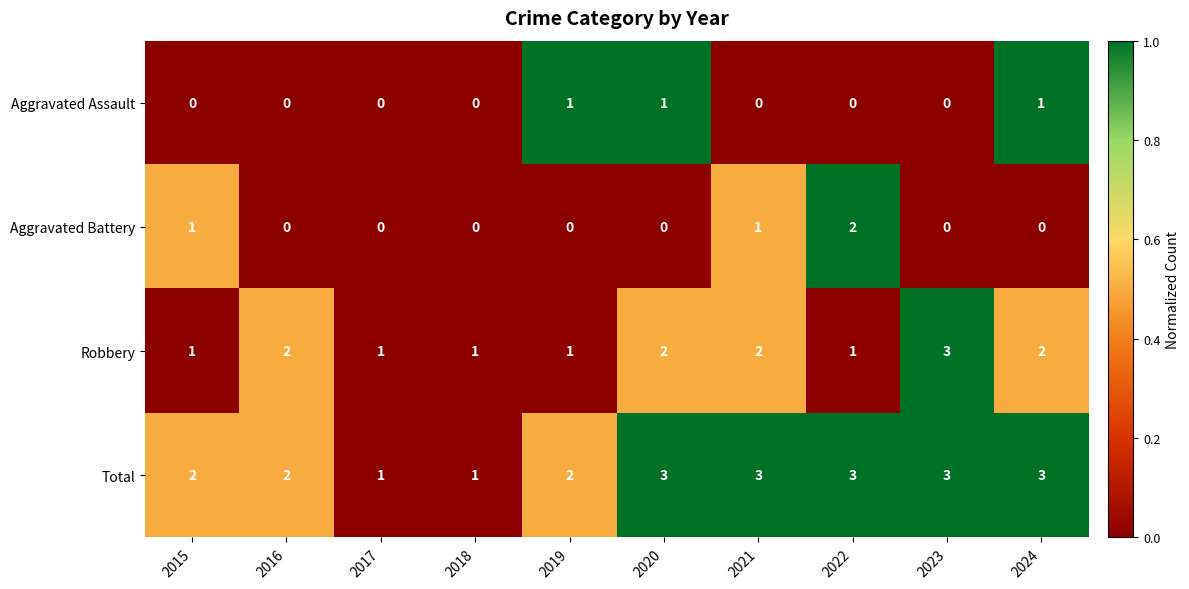

What is the spread (max minus min) of values at 2022?

3